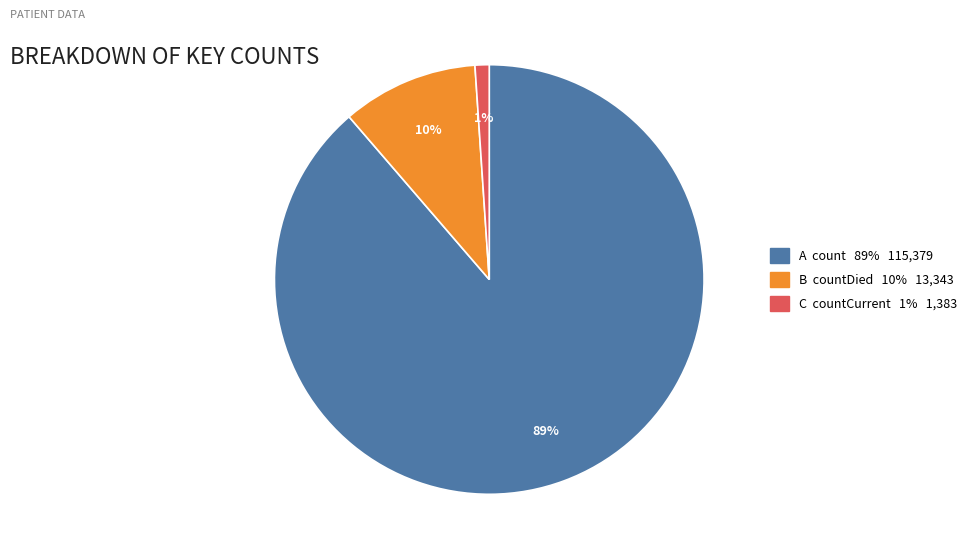

Is there any slice that represents more than half of the pie?

Yes